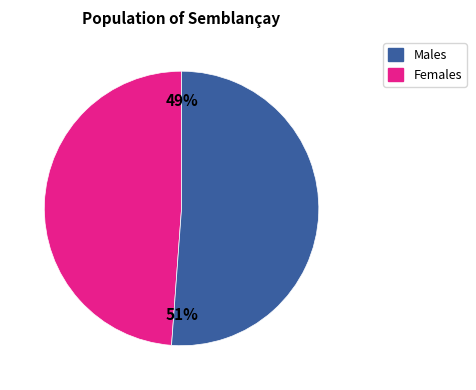

To the nearest percent, what is the difference between the largest and smallest slice percentages?

2%